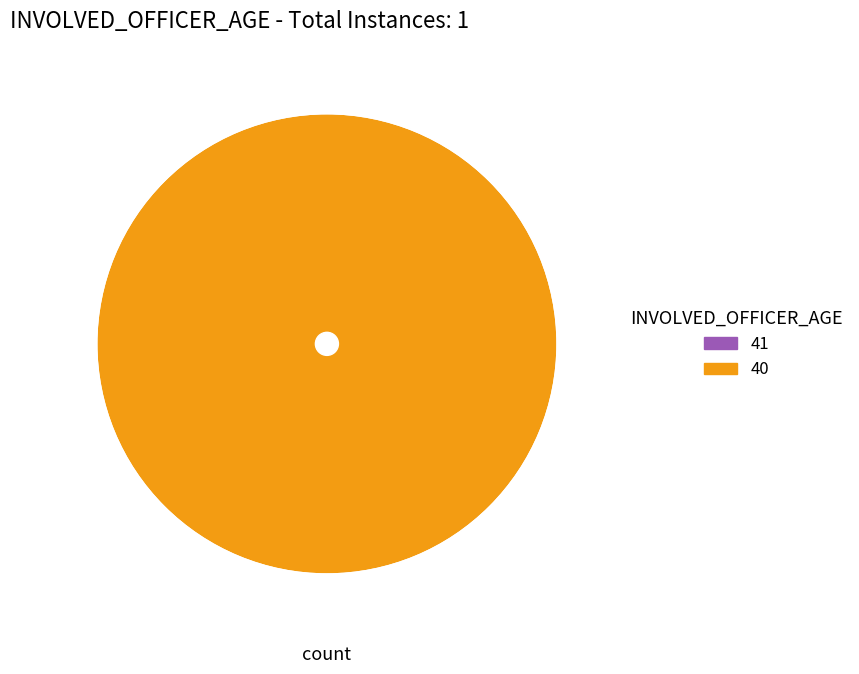

What is the change in value from 41 to 40?

+1